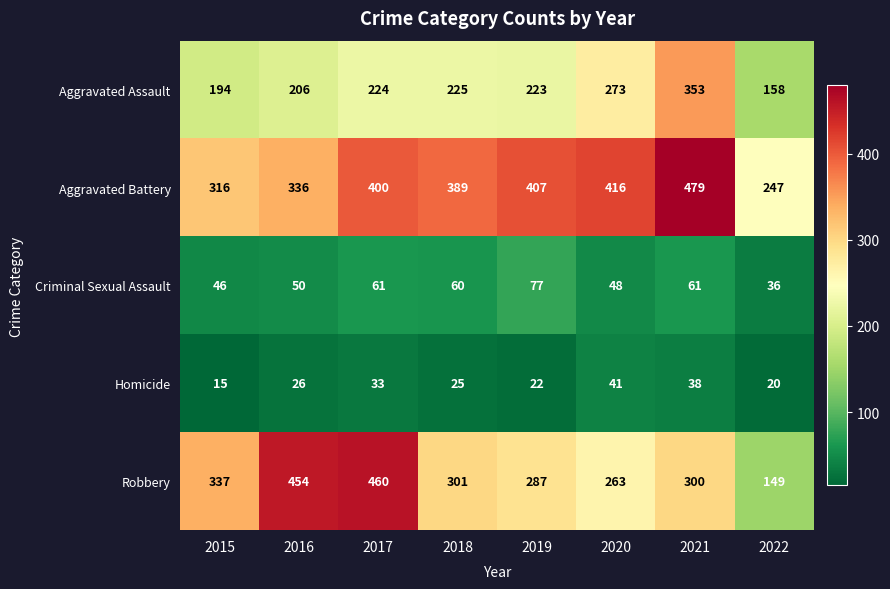

Is the value of Aggravated Assault at 2022 greater than the value of Homicide at 2016?

Yes